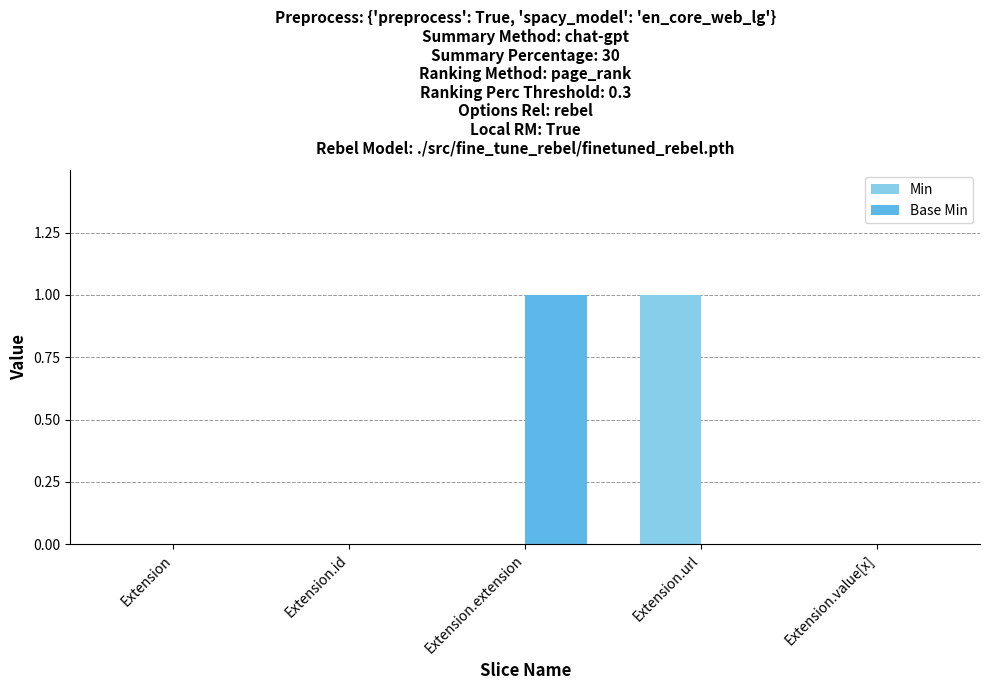

The value of Base Min at Extension.url is -1. True or false?

False